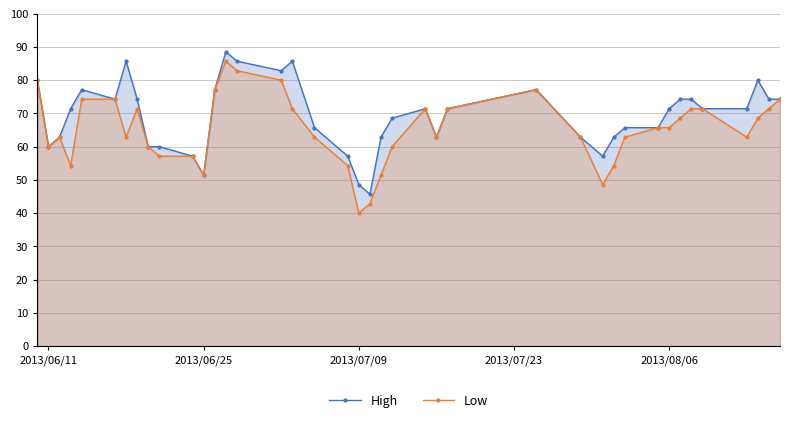

True or false: Low and High intersect in this chart.

False